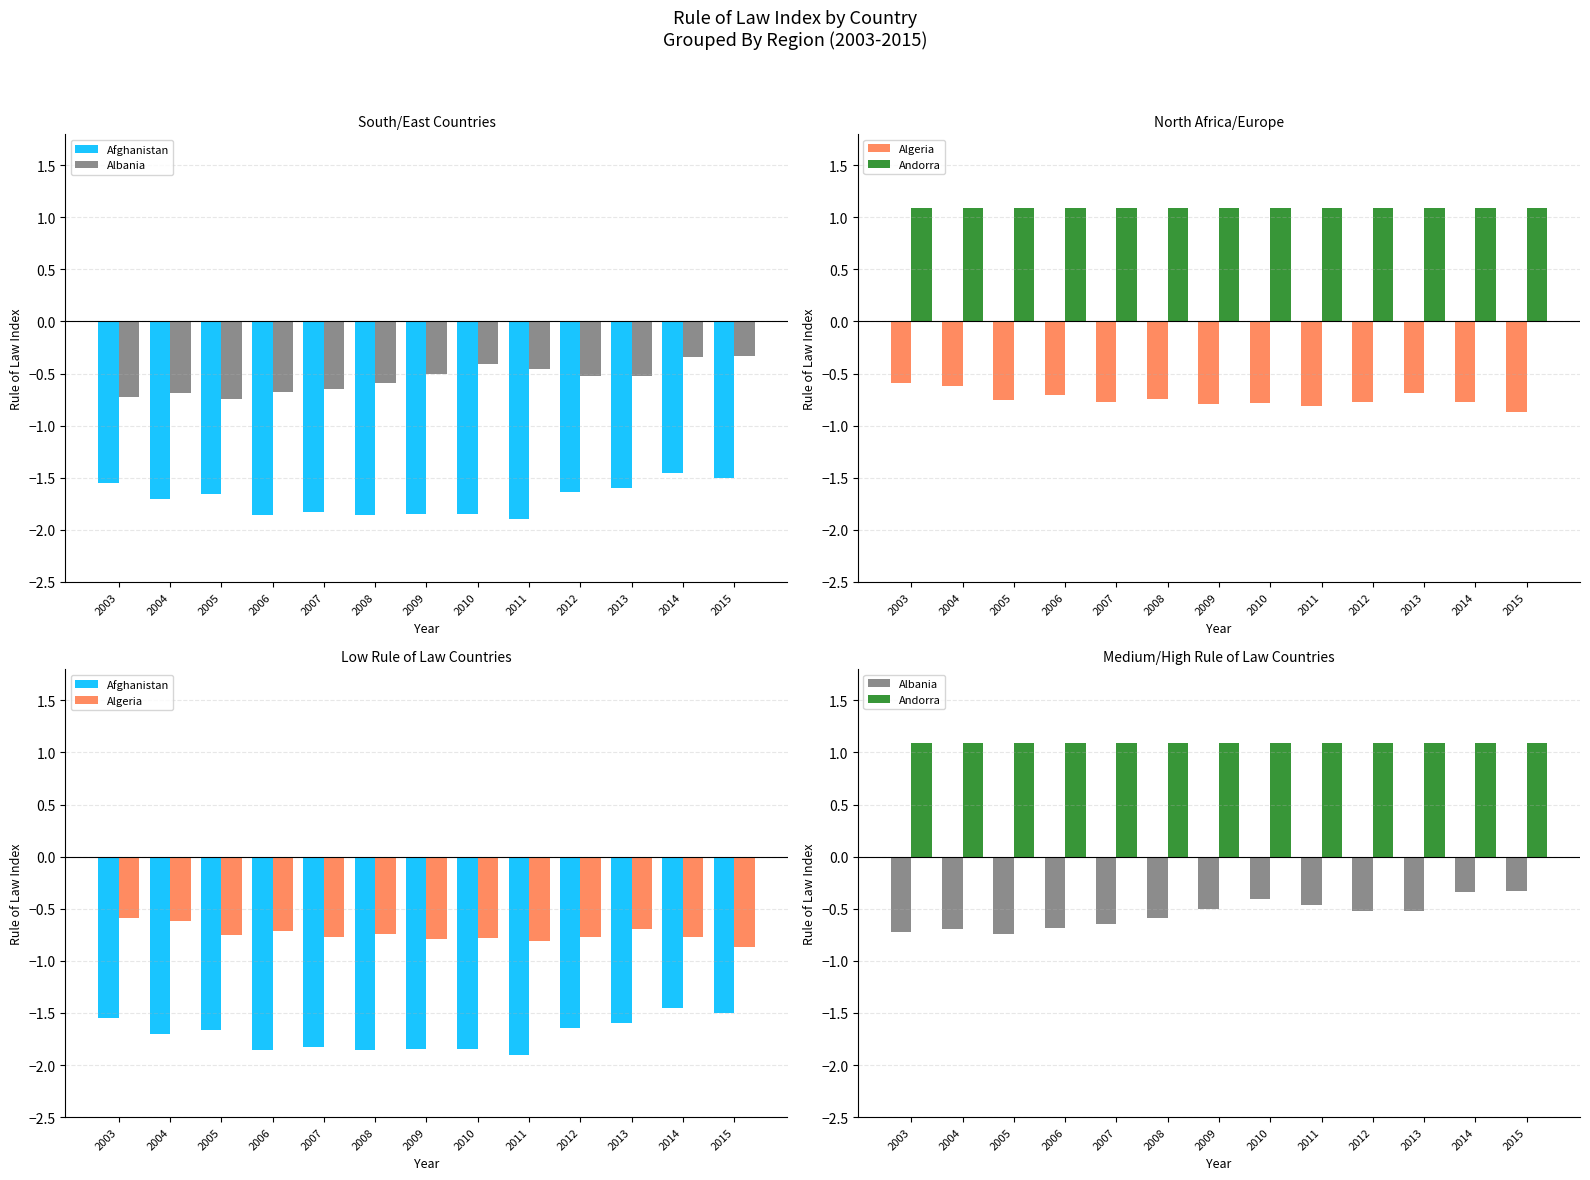

What is the greatest value displayed?

1.1